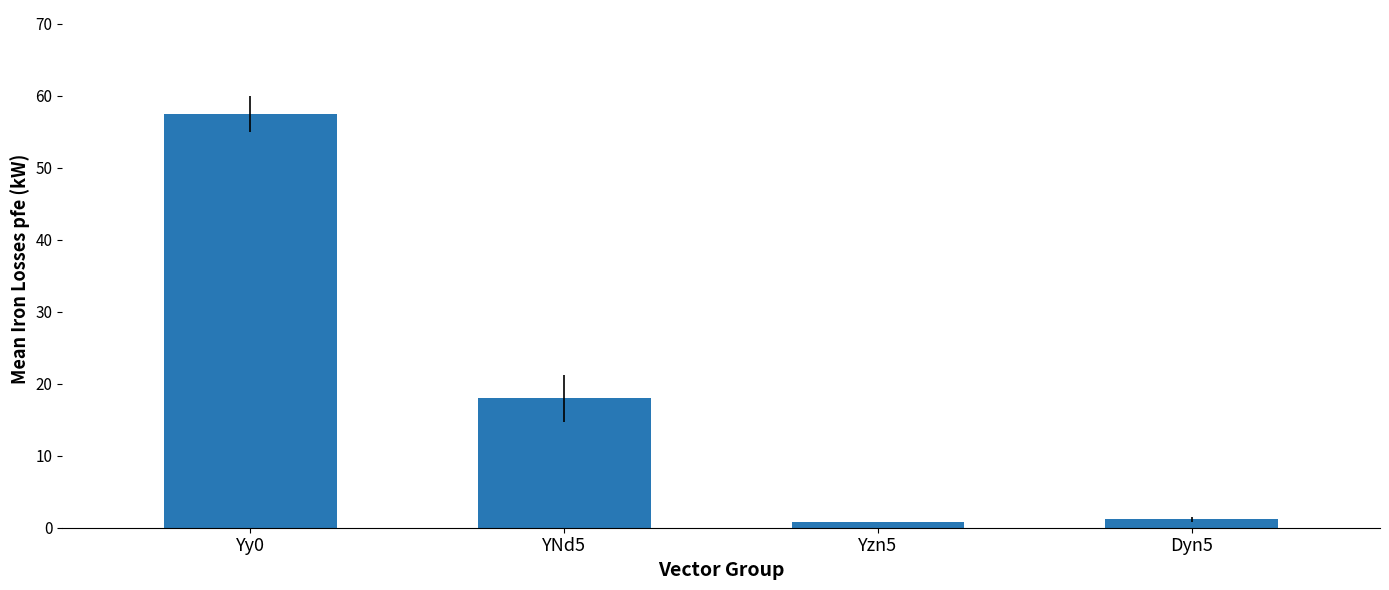

Is it true that the value at YNd5 is 8.3?

False